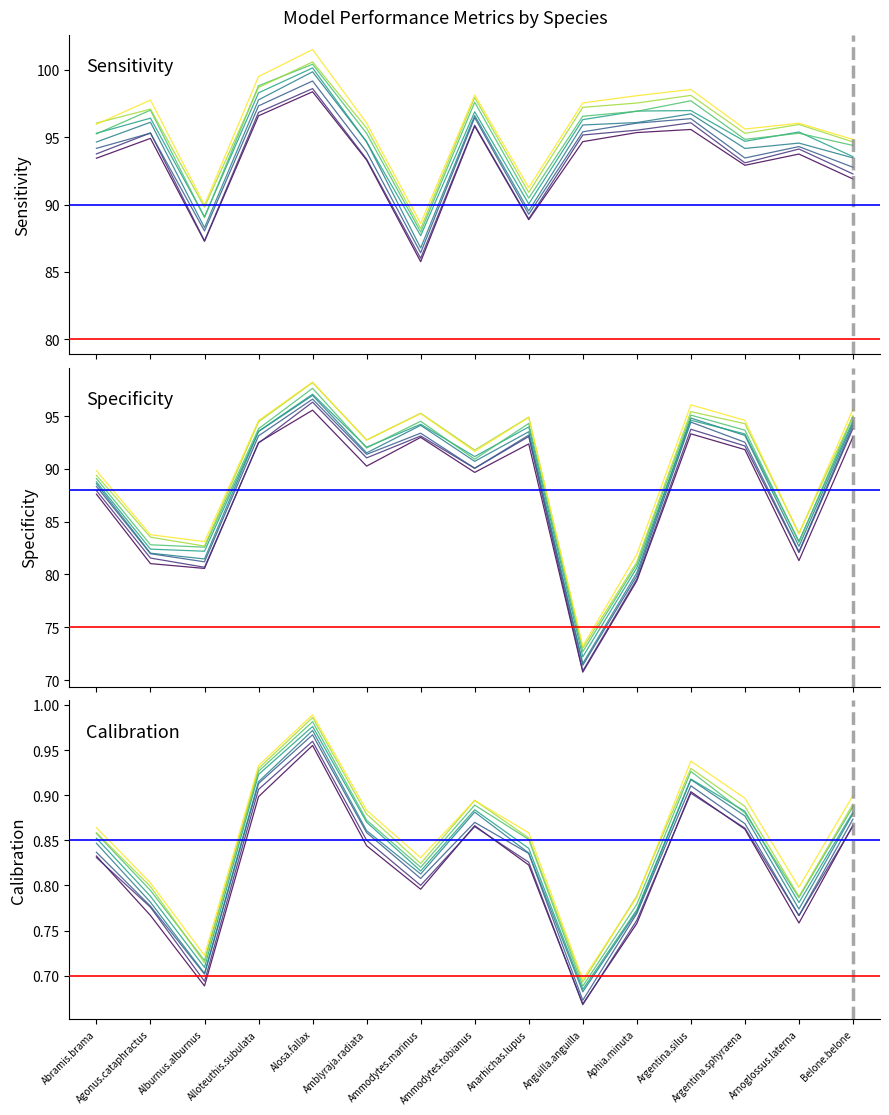

True or false: Sensitivity and Calibration intersect in this chart.

False